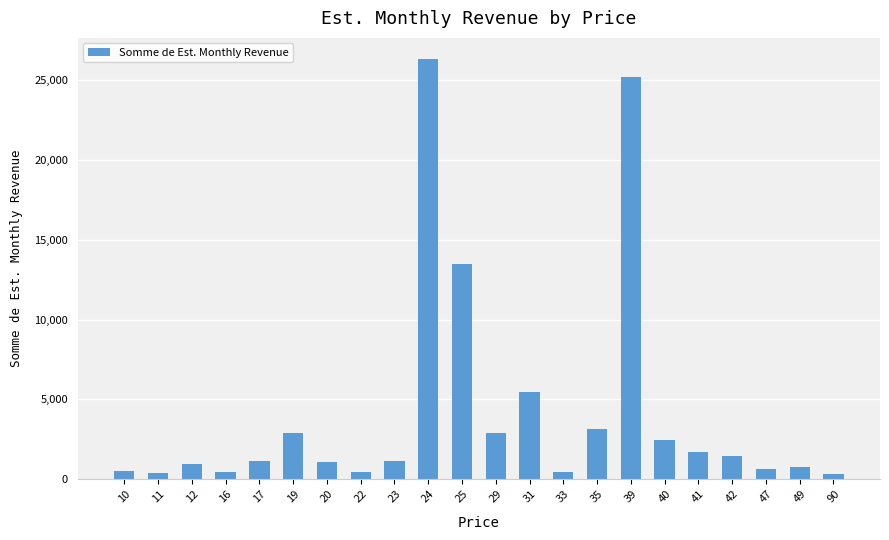

What is the minimum value shown in the chart?

360